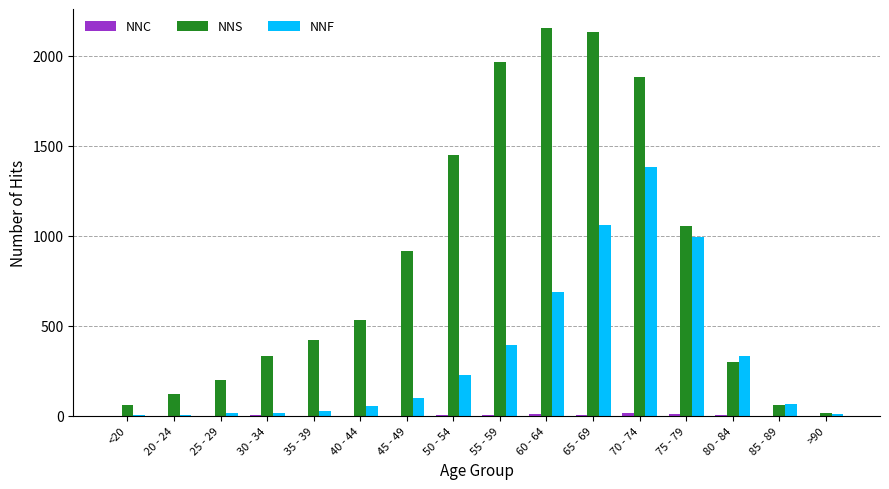

Is the value of NNS at 80 - 84 greater than the value of NNF at 40 - 44?

Yes